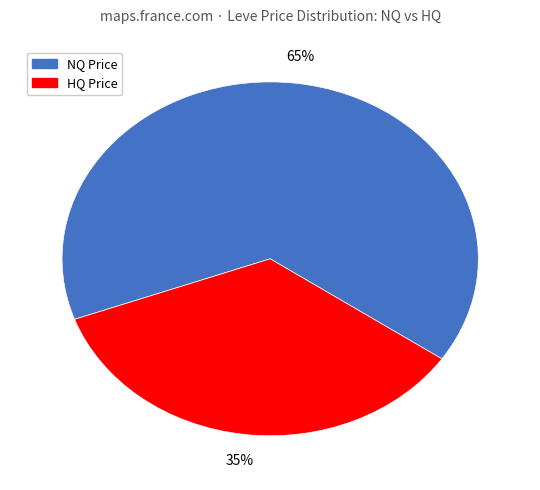

Does any single category account for the majority?

Yes